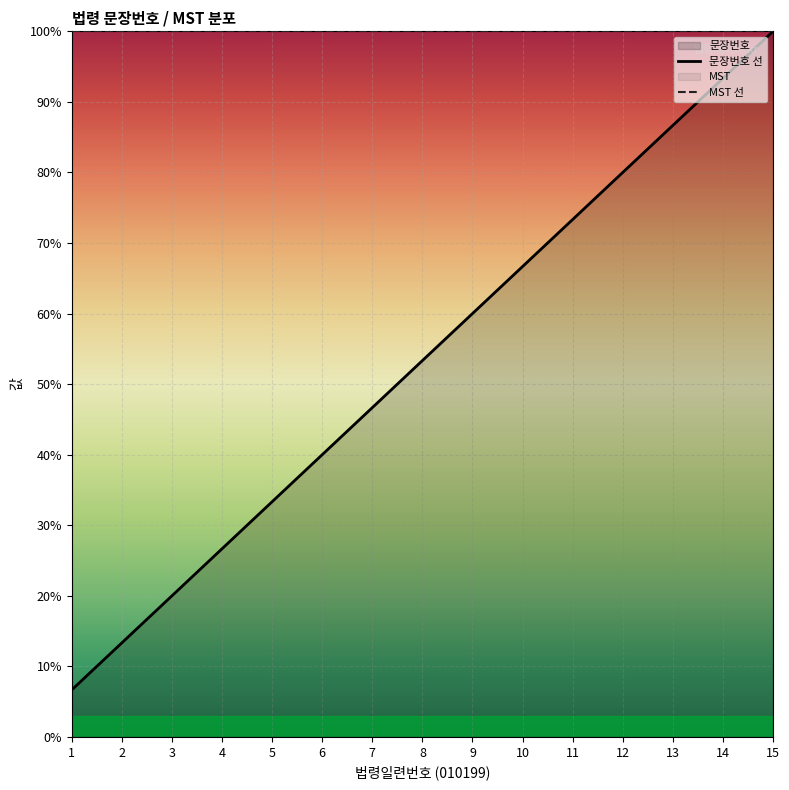

Rank the categories by value from highest to lowest.

15, 14, 13, 12, 11, 10, 9, 8, 7, 6, 5, 4, 3, 2, 1